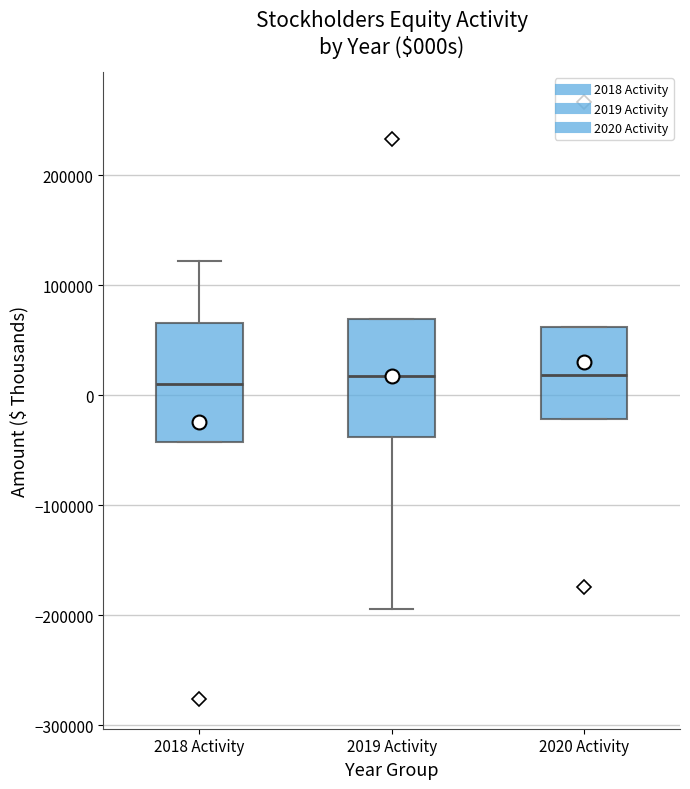

Where is the lower edge of the box for 2020 Activity on the y-axis? The values are not printed on the chart, so give them approximately, as read against the axis.

-20000